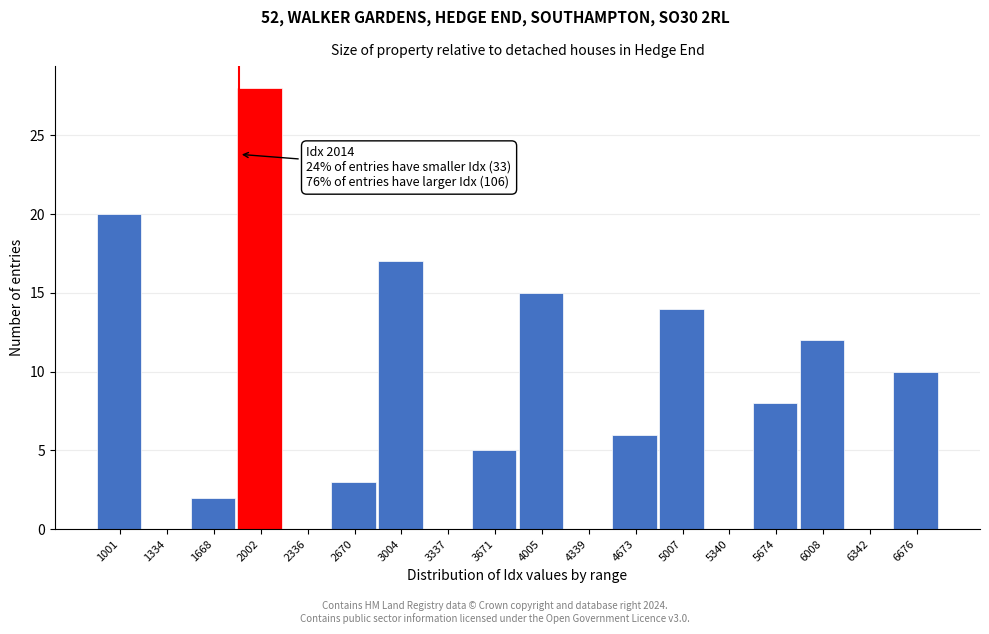

Reading left to right, what are all the values shown in this chart?

1001=20	1334=0	1668=2	2002=28	2336=0	2670=3	3004=17	3337=0	3671=5	4005=15	4339=0	4673=6	5007=14	5340=0	5674=8	6008=12	6342=0	6676=10